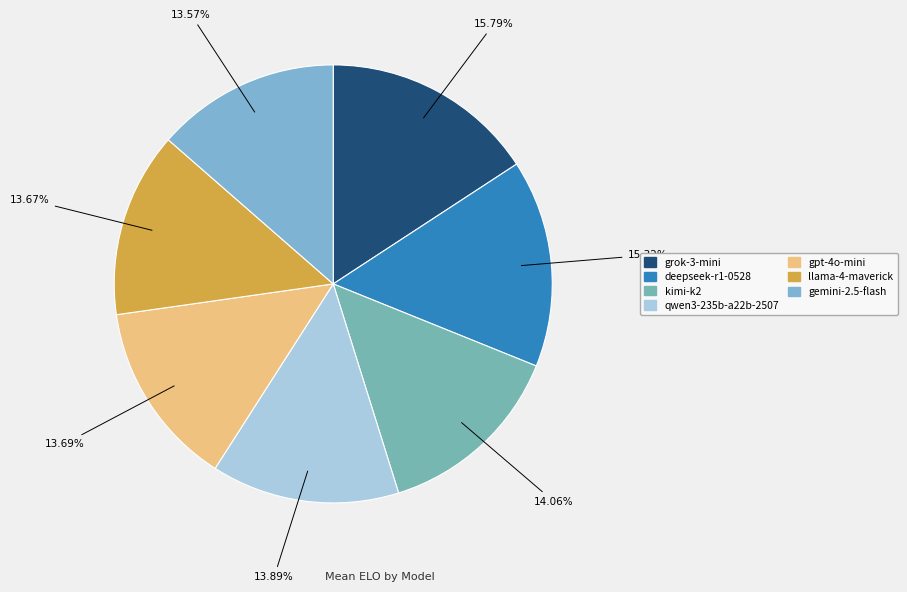

What percentage is NOT represented by qwen3-235b-a22b-2507?

86.1%